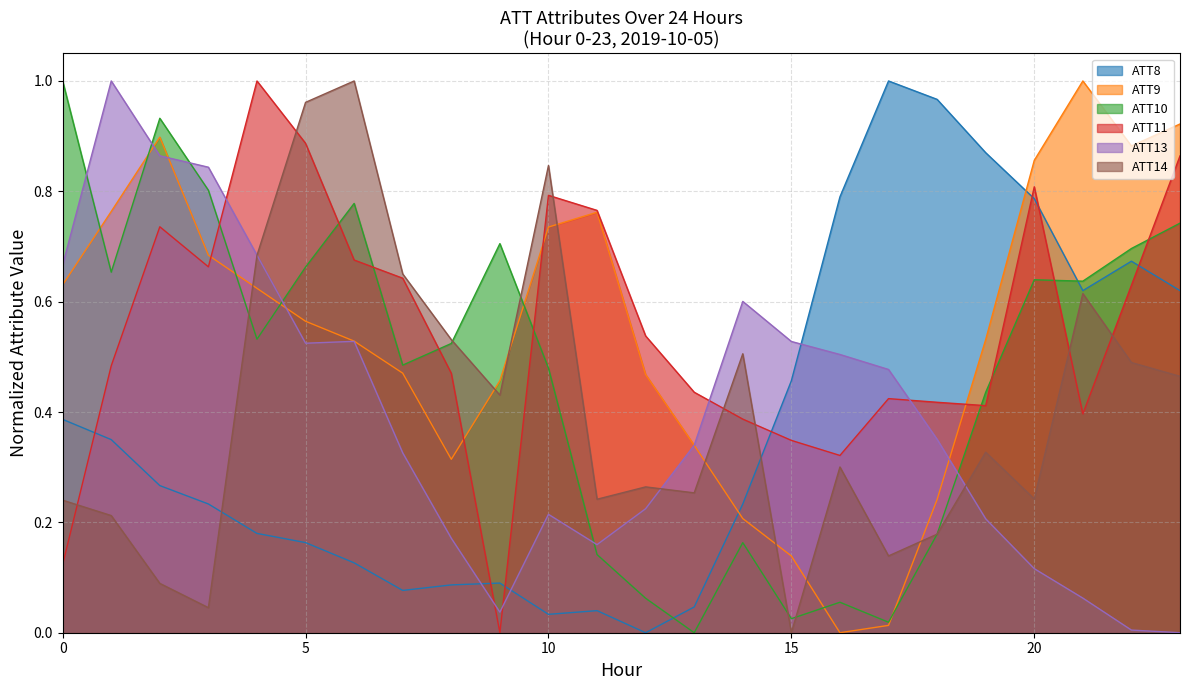

What is the highest value of the ATT13 series?

1.0